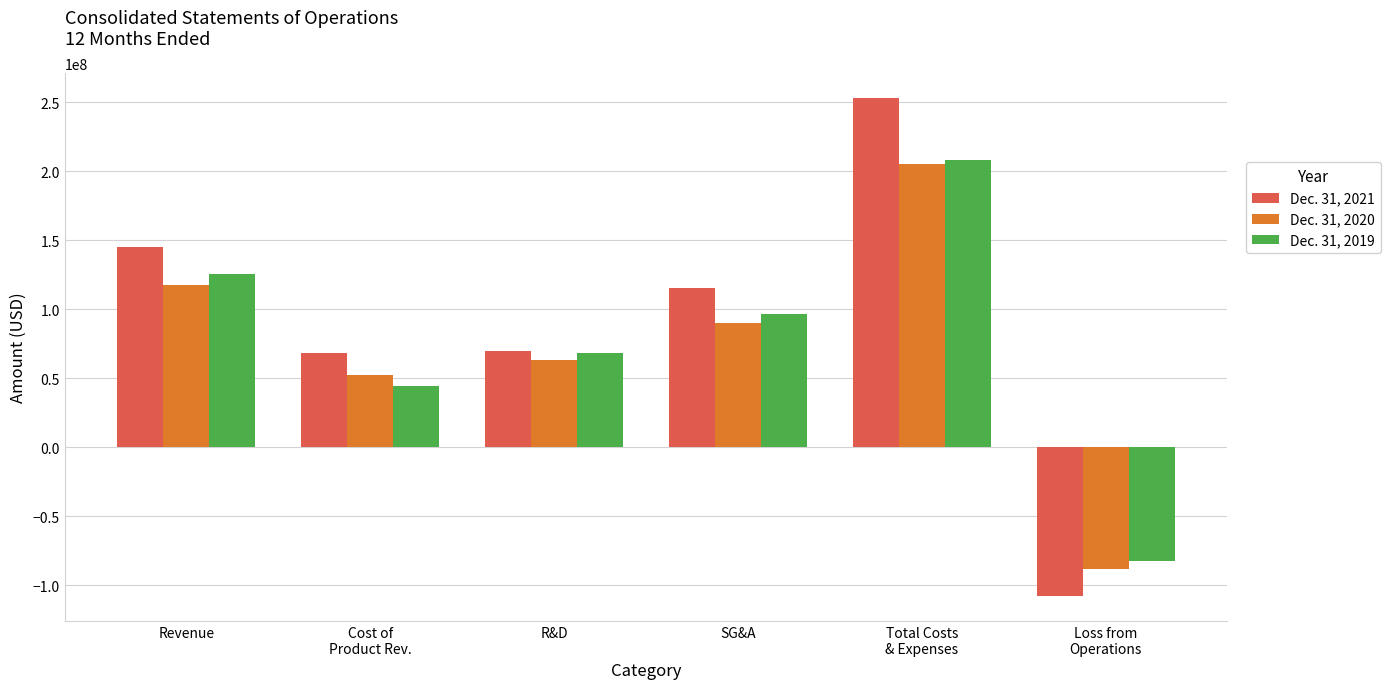

List the series in order of their overall mean, lowest first.

Dec. 31, 2020, Dec. 31, 2019, Dec. 31, 2021